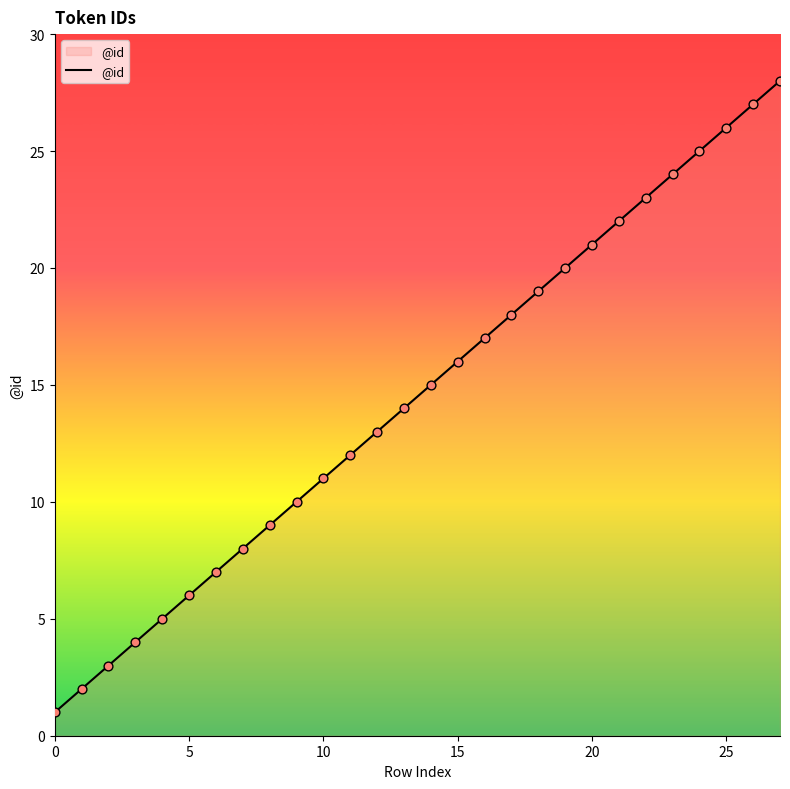

What is the maximum value shown in the chart?

28